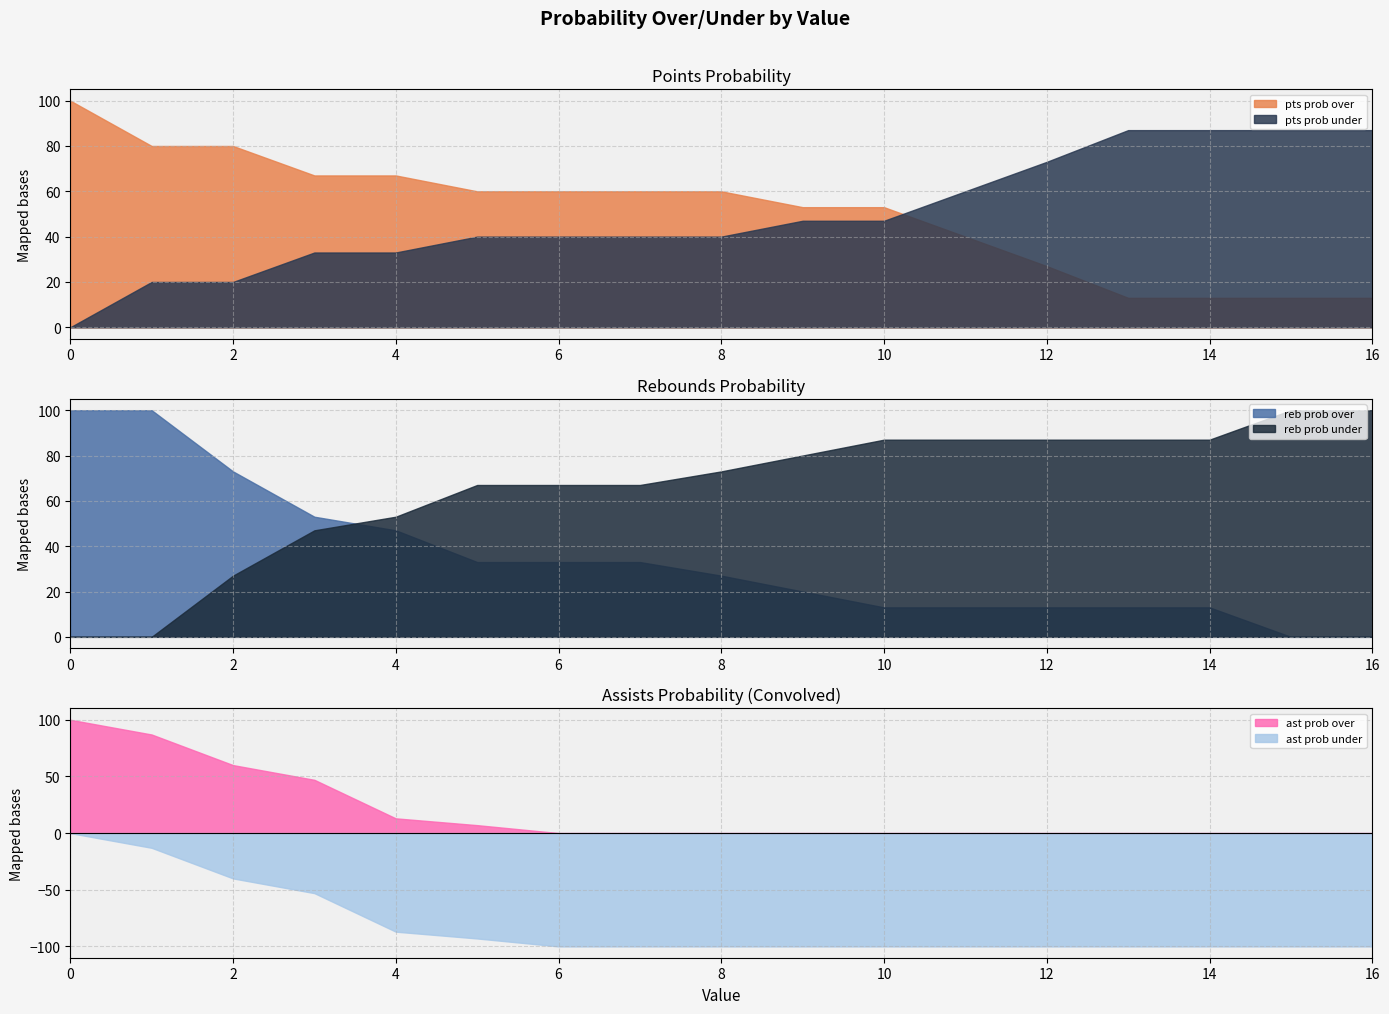

Which series has the largest range (max minus min)?

reb prob over